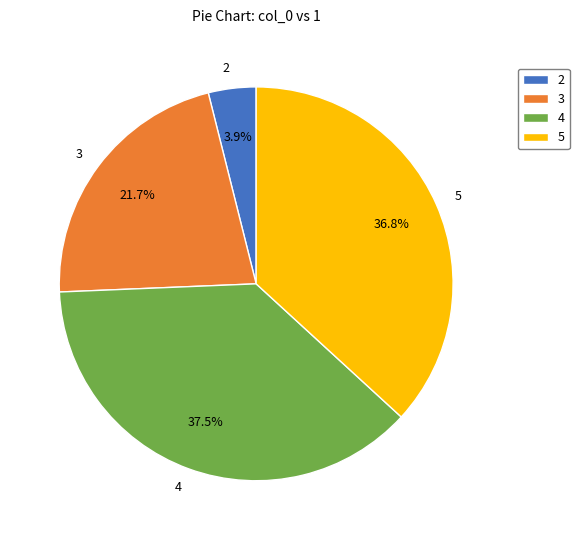

How many slices are in this pie chart?

4